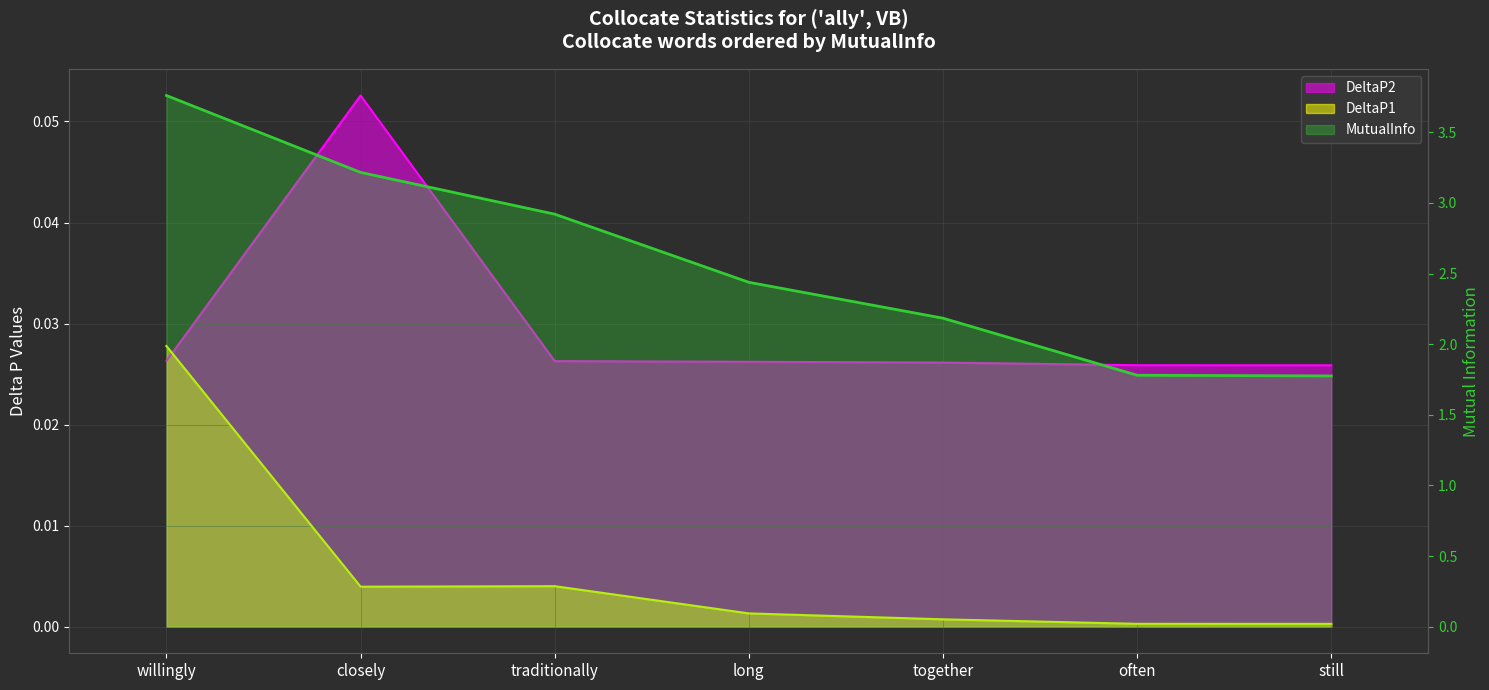

How many series are shown in this chart?

3